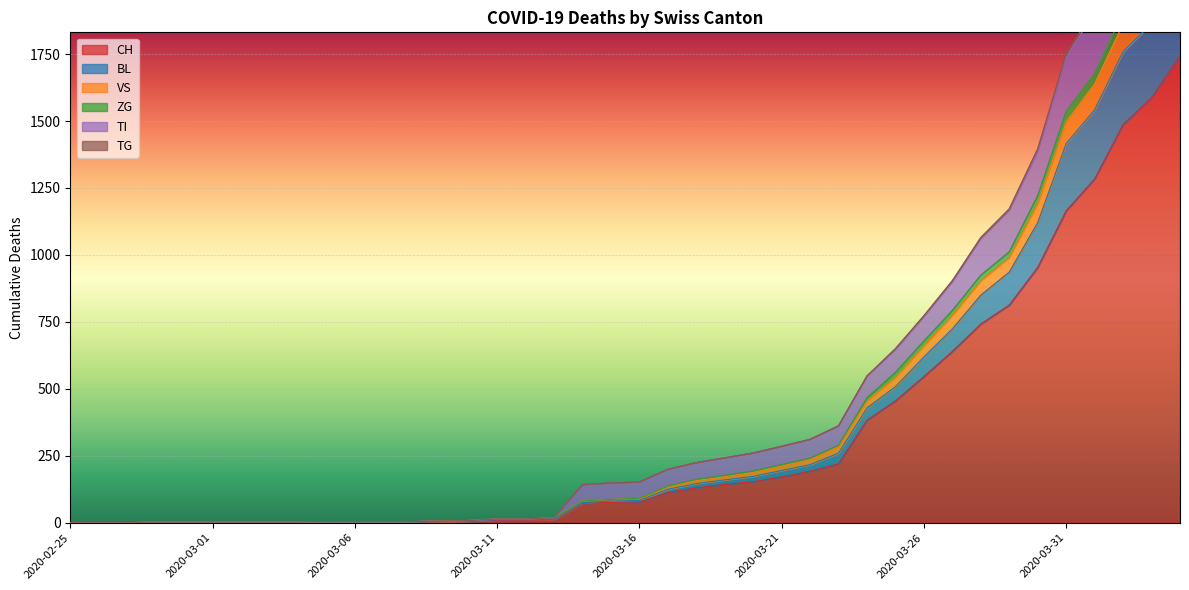

Reading left to right, what are all the values shown in this chart?

CH: 0	0	0	0	0	0	0	0	0	2	2	2	2	3	4	9	9	11	73	76	78	112	130	143	153	171	192	220	383	455	546	640	742	813	954	1165	1284	1487	1587	1744
BL: 0	0	0	0	0	0	0	0	0	2	2	2	2	4	6	11	11	13	75	81	83	125	146	160	173	195	217	260	429	508	619	724	850	936	1121	1416	1542	1759	1864	2053
VS: 0	0	0	2	2	2	2	2	2	4	4	4	4	6	8	14	14	18	142	148	152	199	224	242	260	285	311	360	546	646	769	899	1060	1166	1386	1738	1907	2167	2304	2525
ZG: 0	0	0	2	2	2	2	2	2	4	4	4	4	6	8	14	14	18	81	87	91	137	162	177	193	217	241	289	466	561	678	792	924	1011	1221	1536	1678	1904	2017	2211
TI: 0	0	0	2	2	2	2	2	2	4	4	4	4	6	8	14	14	18	142	148	152	199	224	242	260	285	311	362	548	650	773	904	1065	1172	1396	1749	1920	2181	2322	2546
TG: 0	0	0	2	2	2	2	2	2	4	4	4	4	6	8	14	14	18	81	87	91	136	157	172	188	212	236	284	454	543	660	774	903	990	1192	1497	1638	1863	1973	2165